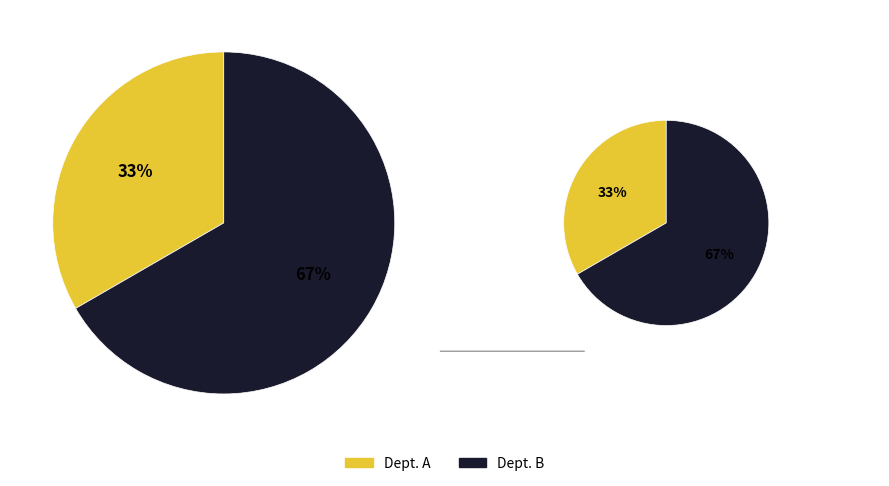

To the nearest percent, what percentage of the pie is Dept. A?

33%